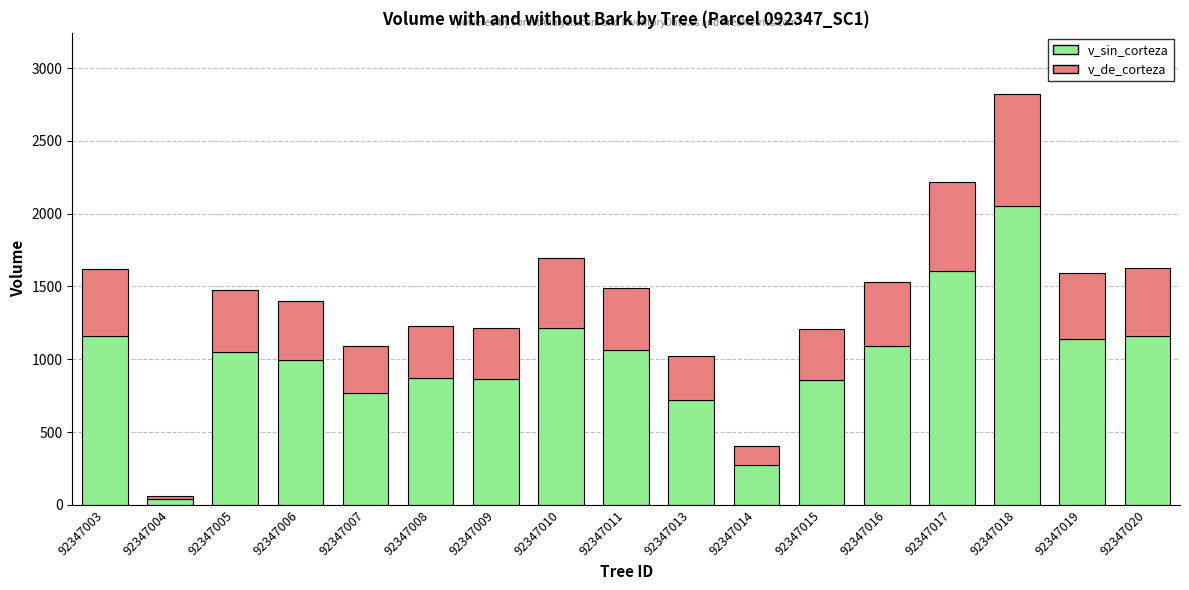

Are the bars grouped side by side (vs. stacked)?

No